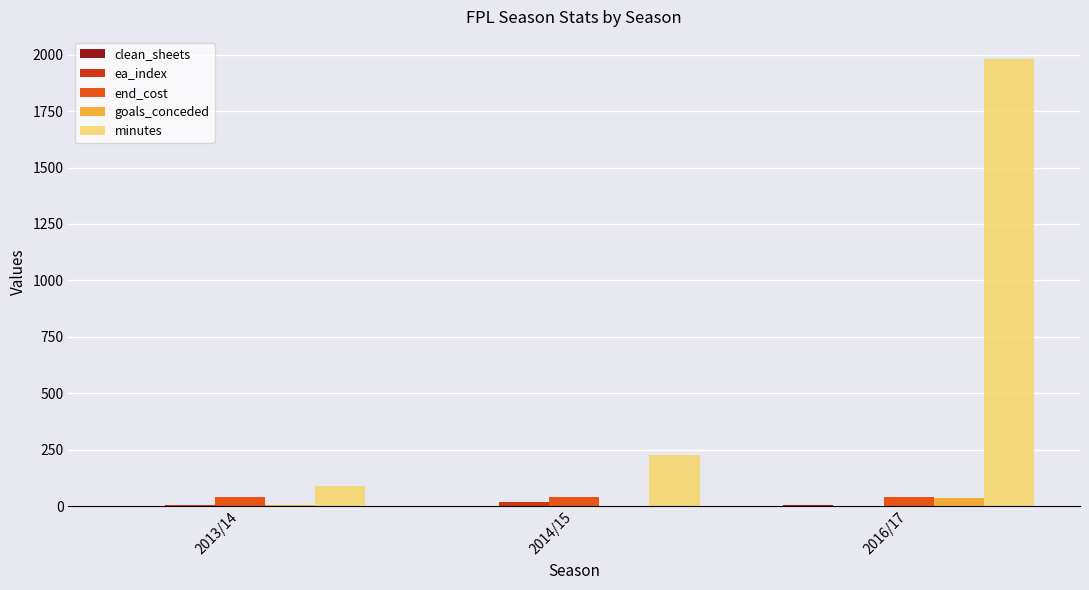

At which category does the chart reach its peak across all series?

2016/17